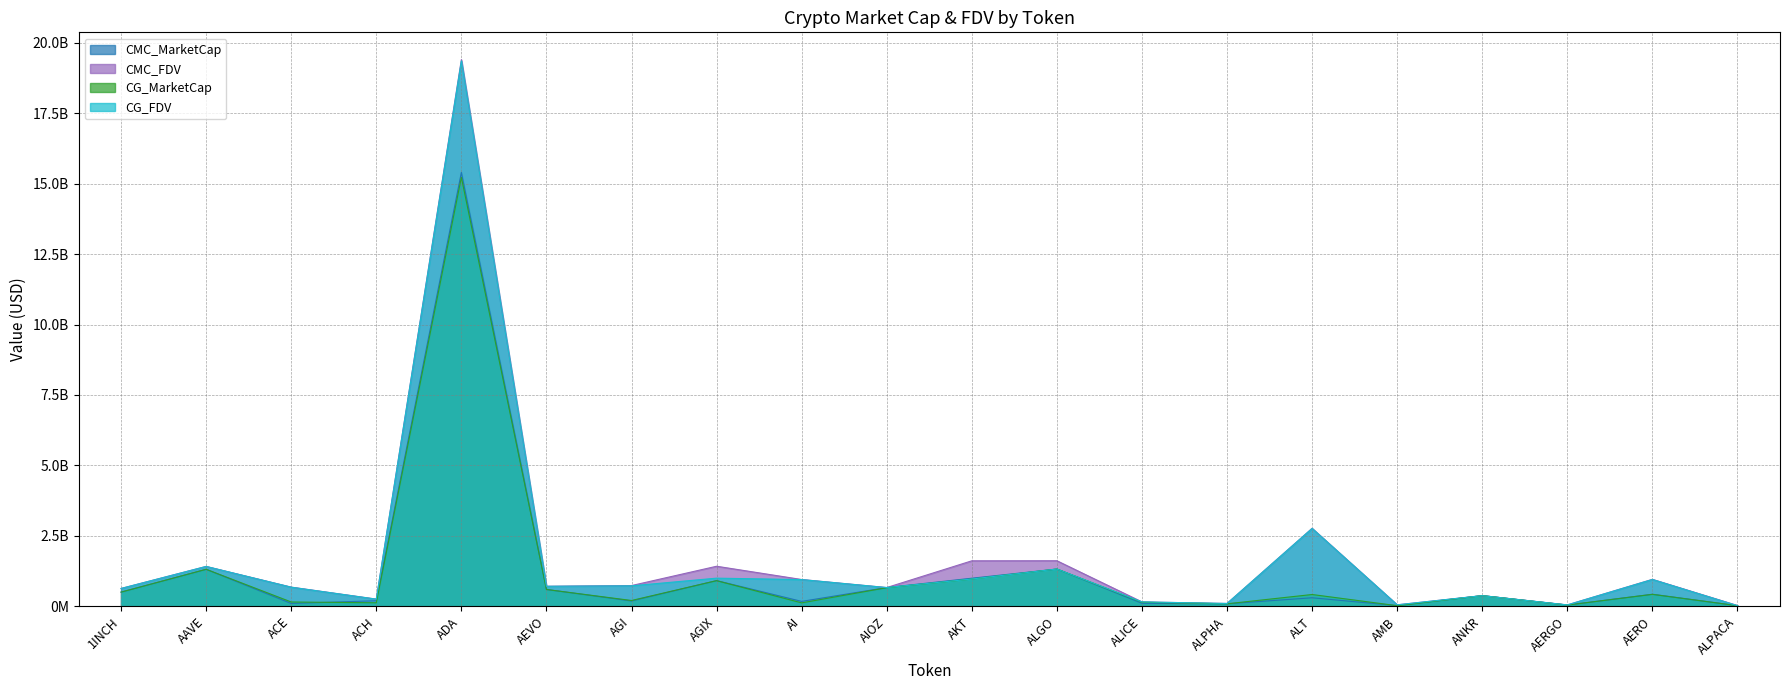

Which has a higher value, ANKR or AMB?

ANKR